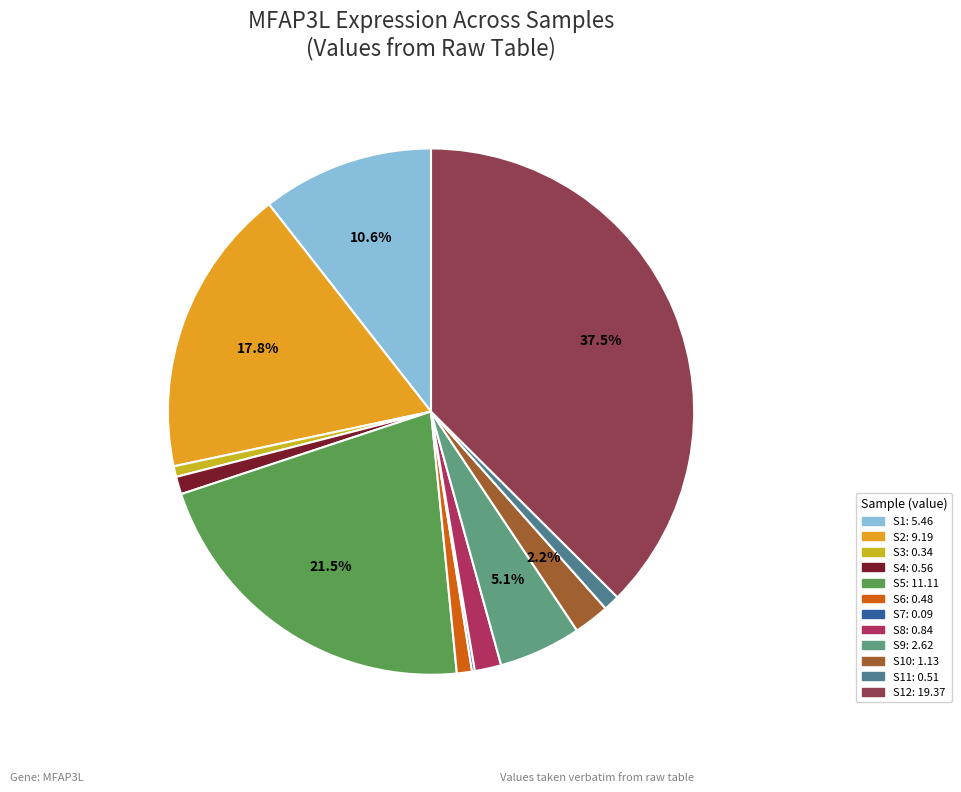

How many segments does this pie chart have?

12